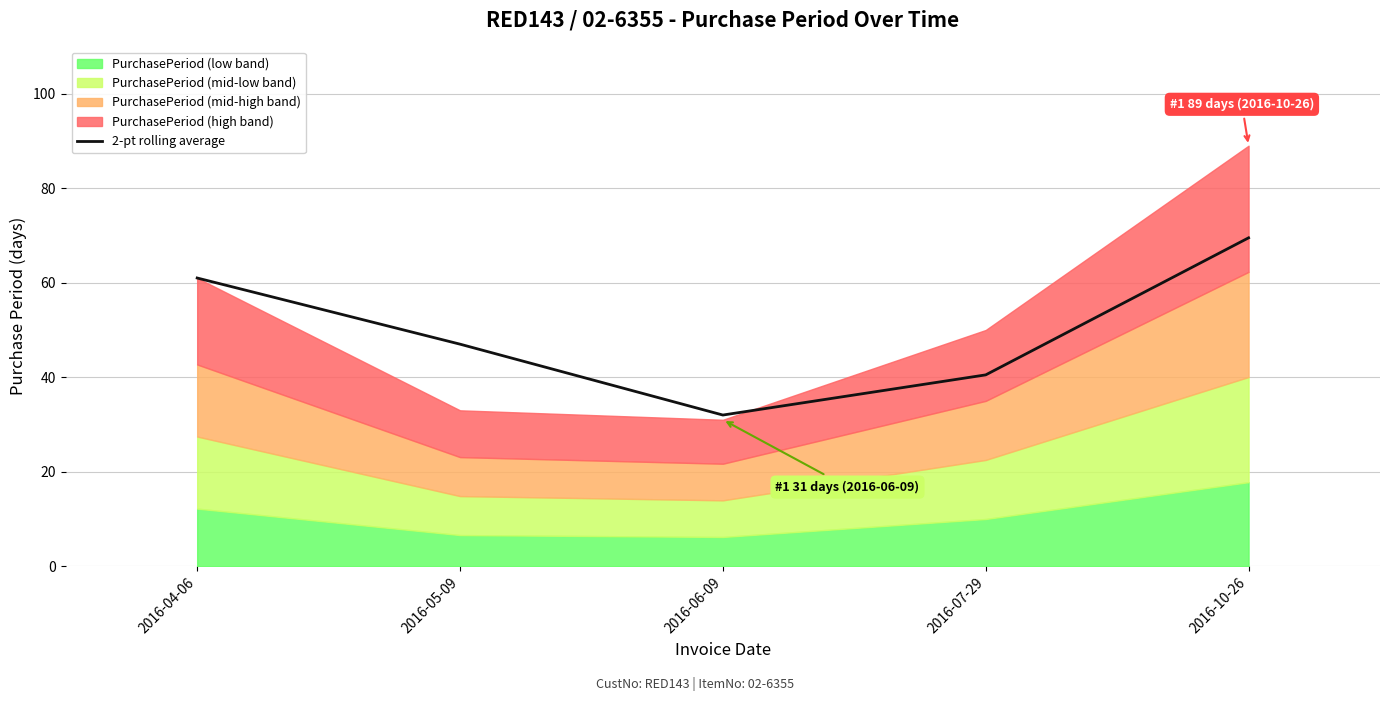

Reading left to right, what are all the values shown in this chart?

61.0	47.0	32.0	40.5	69.5